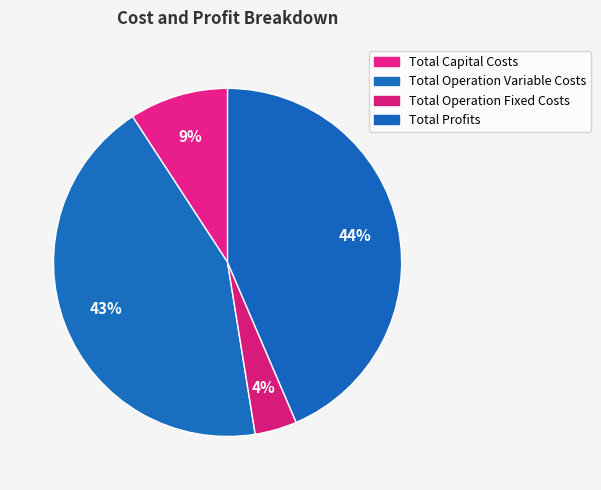

To the nearest percent, what portion does Total Capital Costs represent?

9%